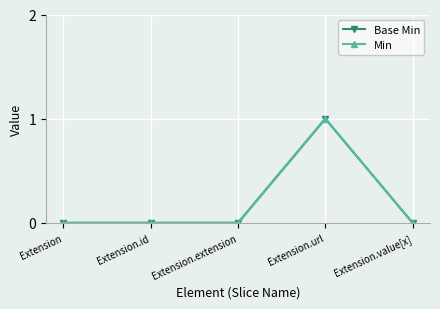

True or false: Base Min has more than 0 points higher than both neighbors.

True